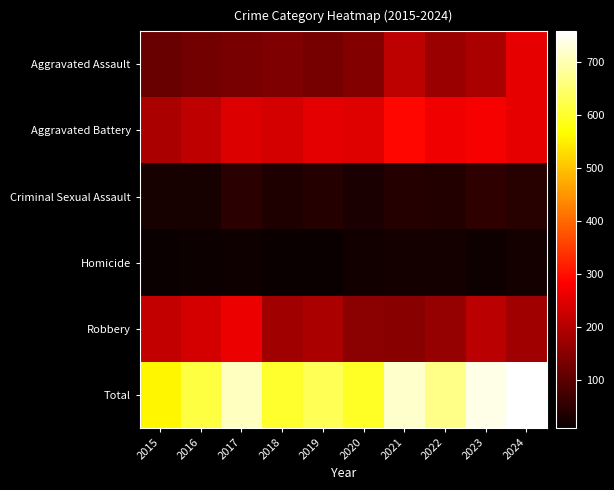

Between 2015 and 2021, which series saw the biggest shift?

Total